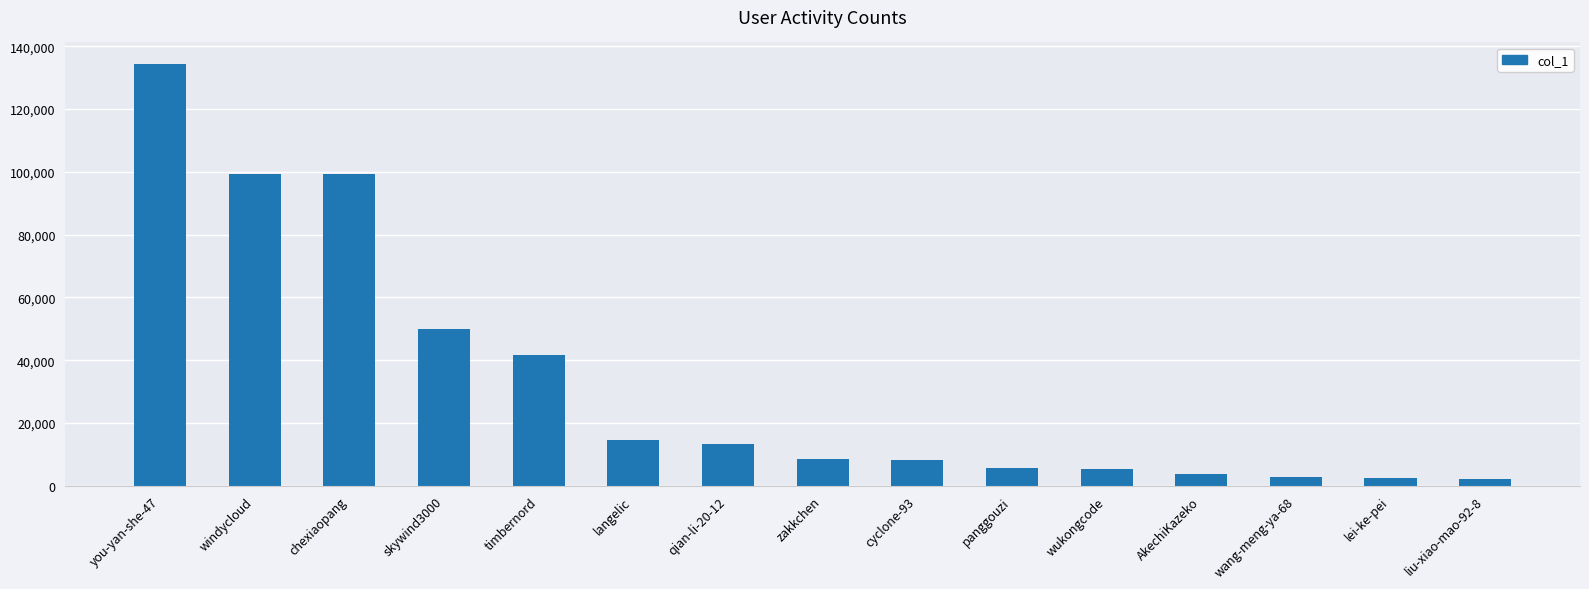

True or false: the data shows 66696 at windycloud.

False